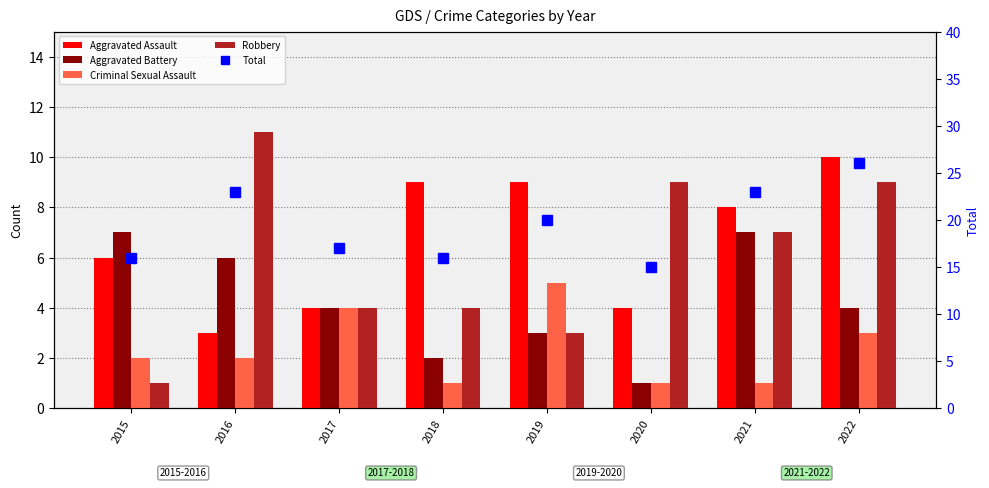

List the labels in order of Aggravated Assault value, largest first.

2022, 2018, 2019, 2021, 2015, 2017, 2020, 2016